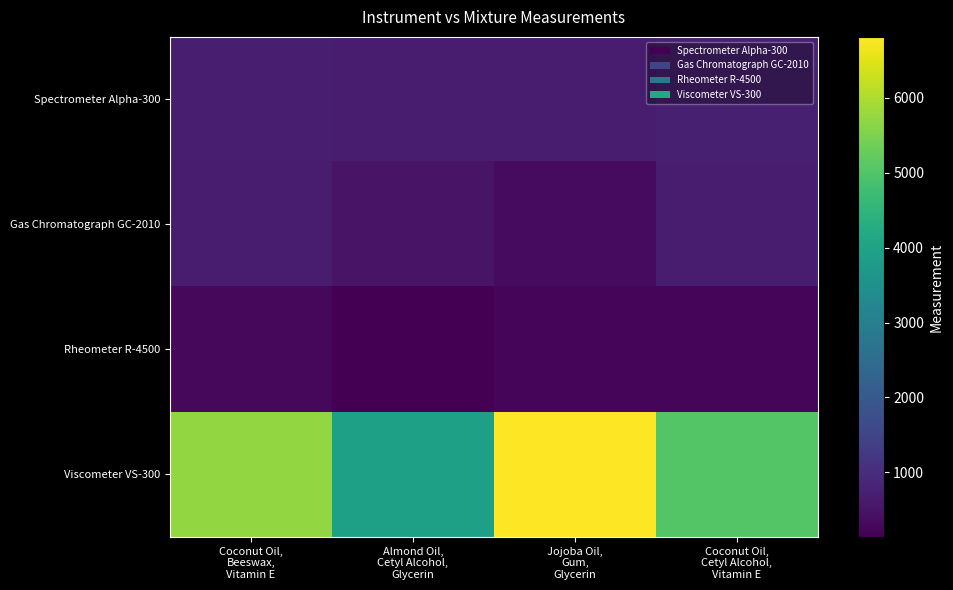

What is the minimum value shown in the chart?

137.2